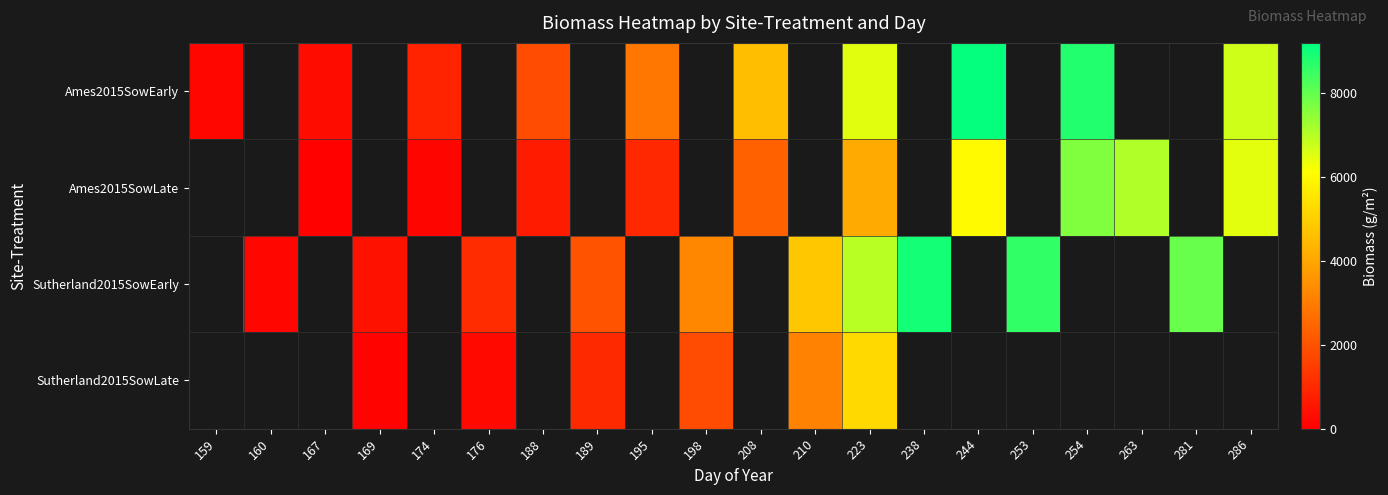

Is the value of Ames2015SowLate at 198 greater than the value of Ames2015SowEarly at 263?

No